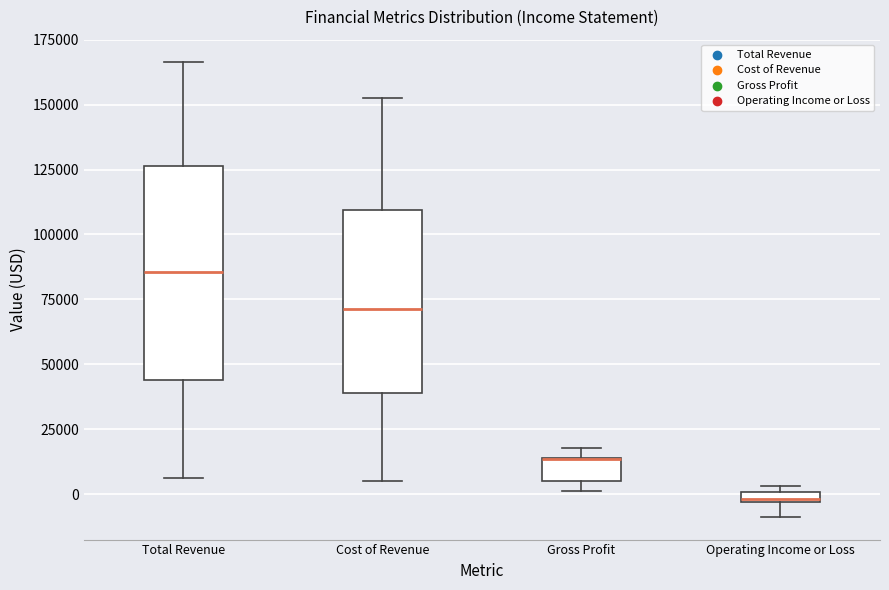

Where is the lower edge of the box for Gross Profit on the y-axis? The values are not printed on the chart, so give them approximately, as read against the axis.

5000